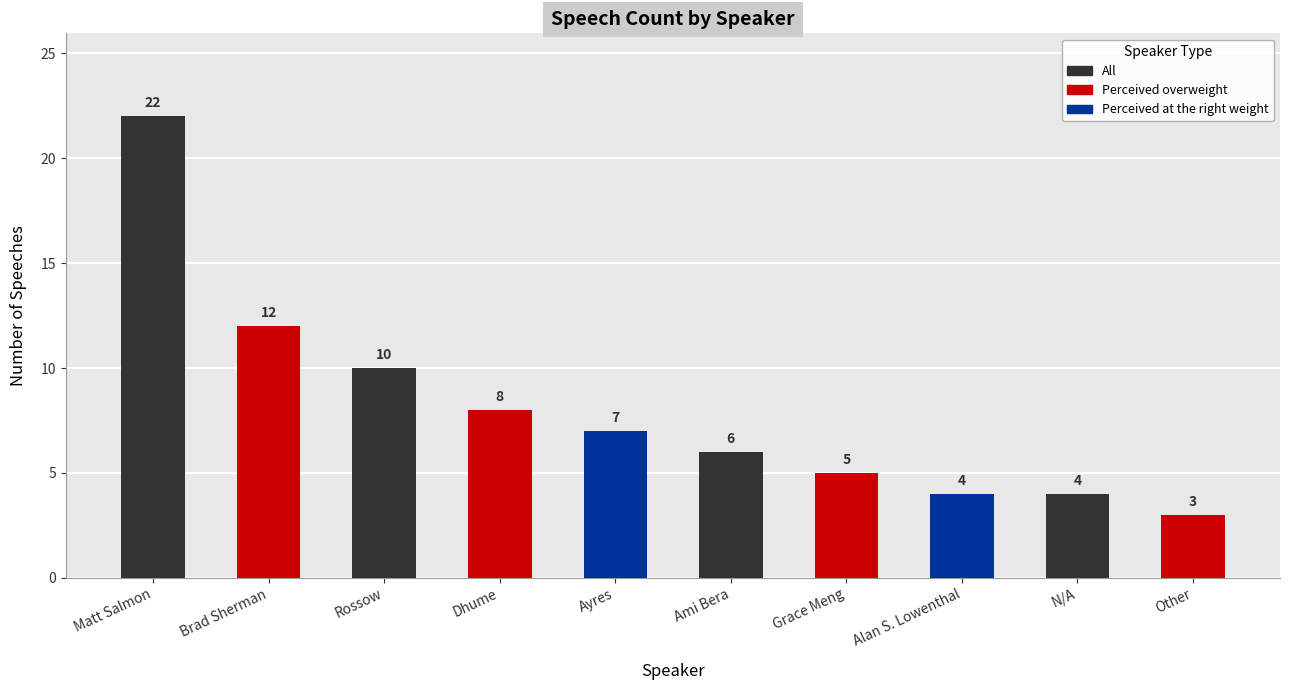

What position from the left is Grace Meng?

7